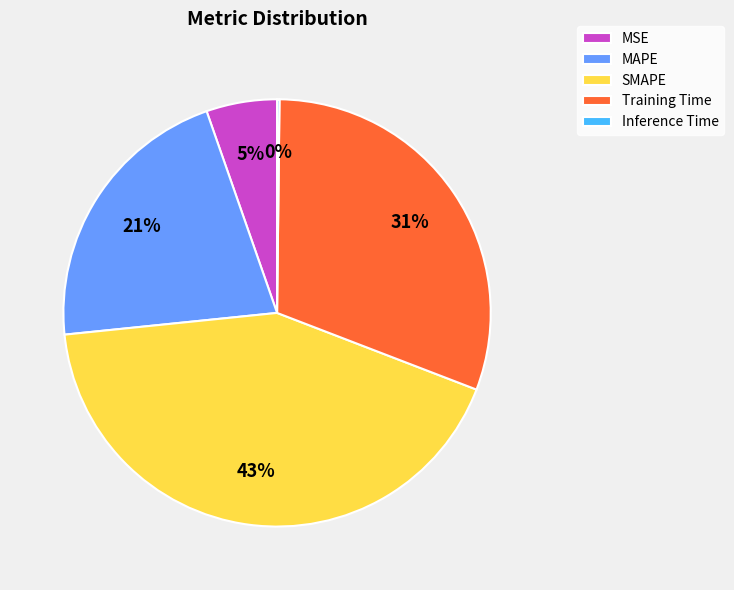

Which has a higher value, MAPE or SMAPE?

SMAPE